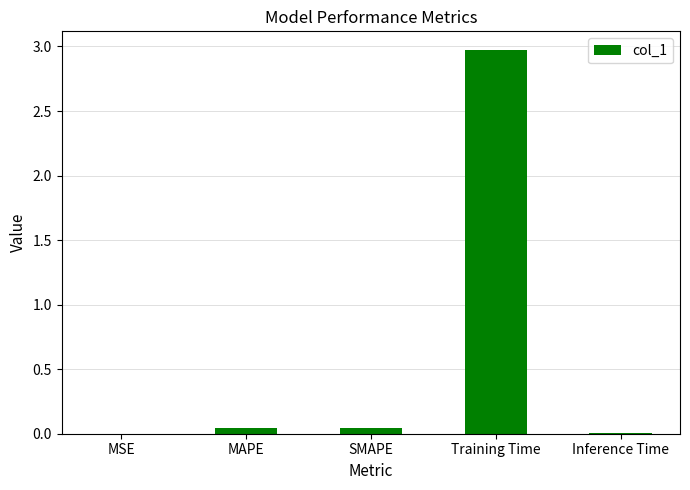

Does the chart contain stacked bars?

No